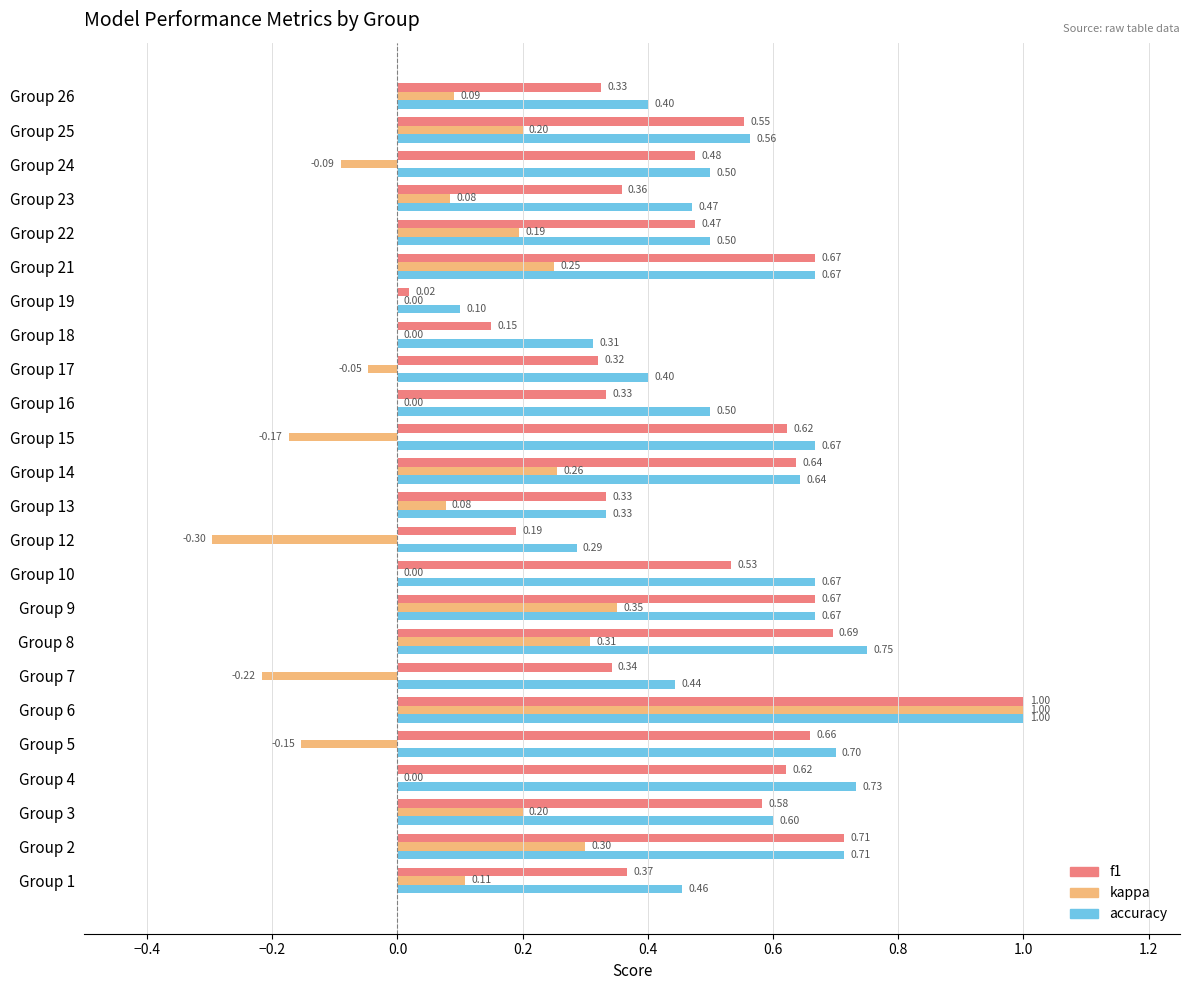

What is the maximum value shown in the chart?

1.0